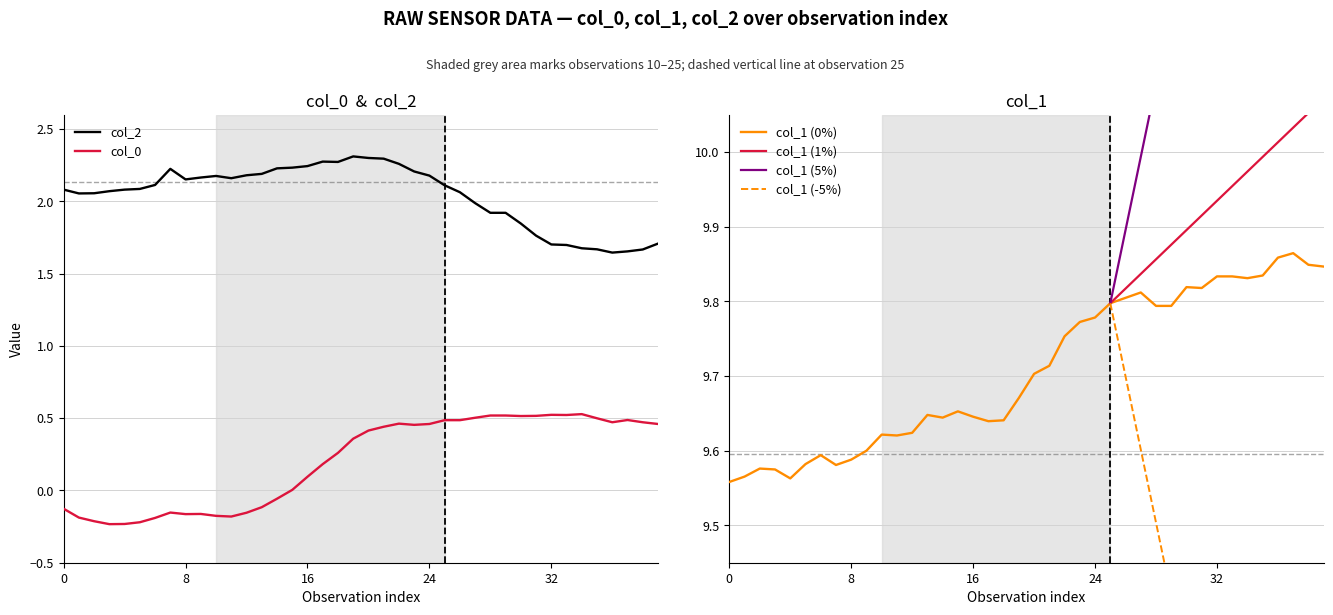

Count the col_1 values in the range 9 to 10.

40